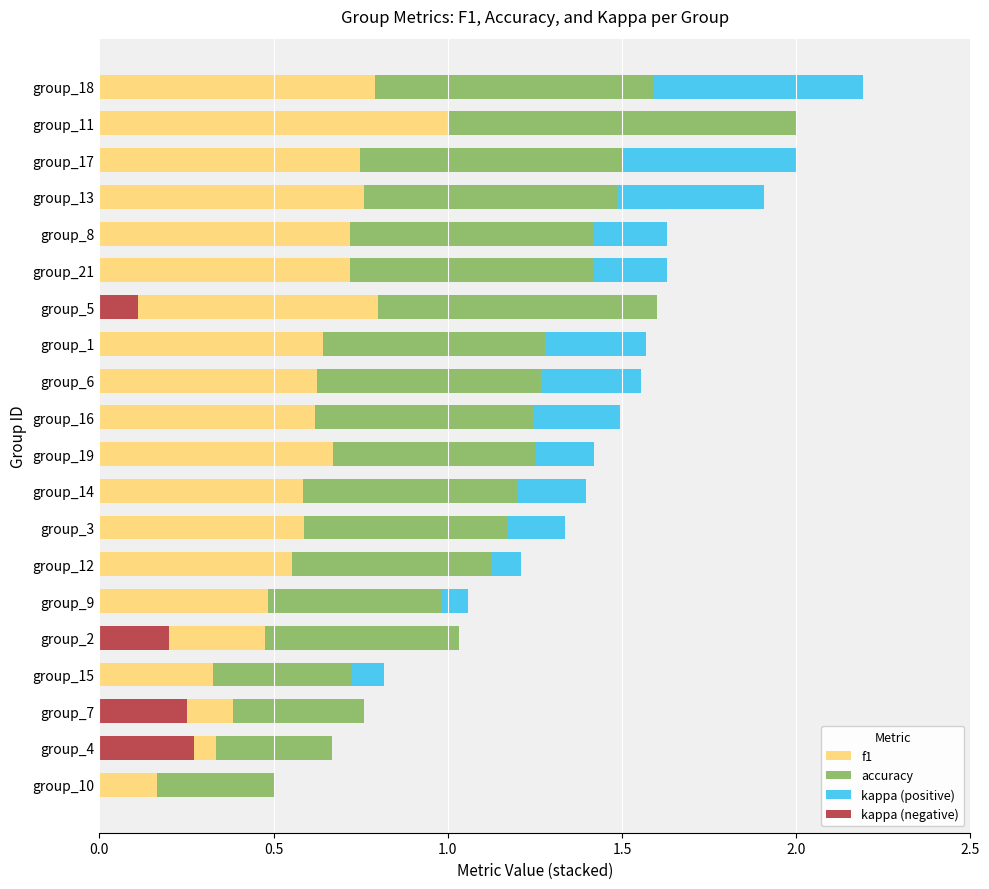

List the series in order of their peak value, lowest first.

kappa (negative), kappa (positive), f1, accuracy